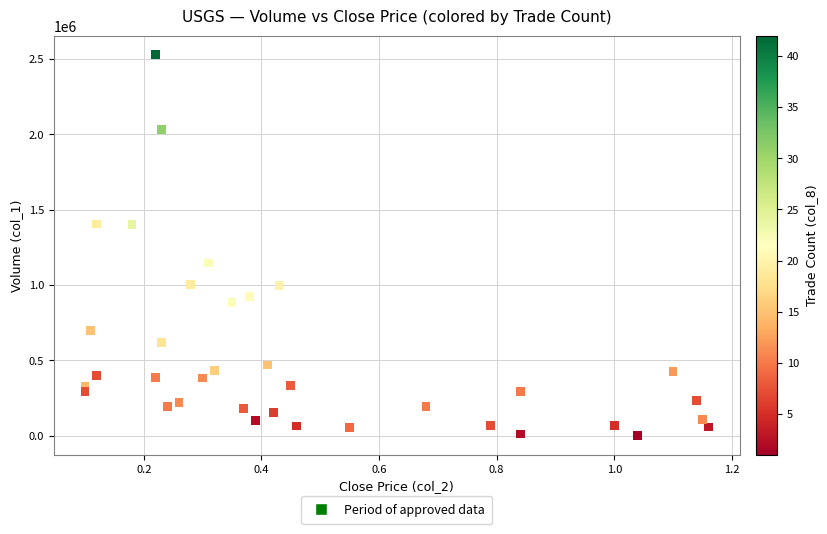

What is the range of Y values (max minus min)?

2527000